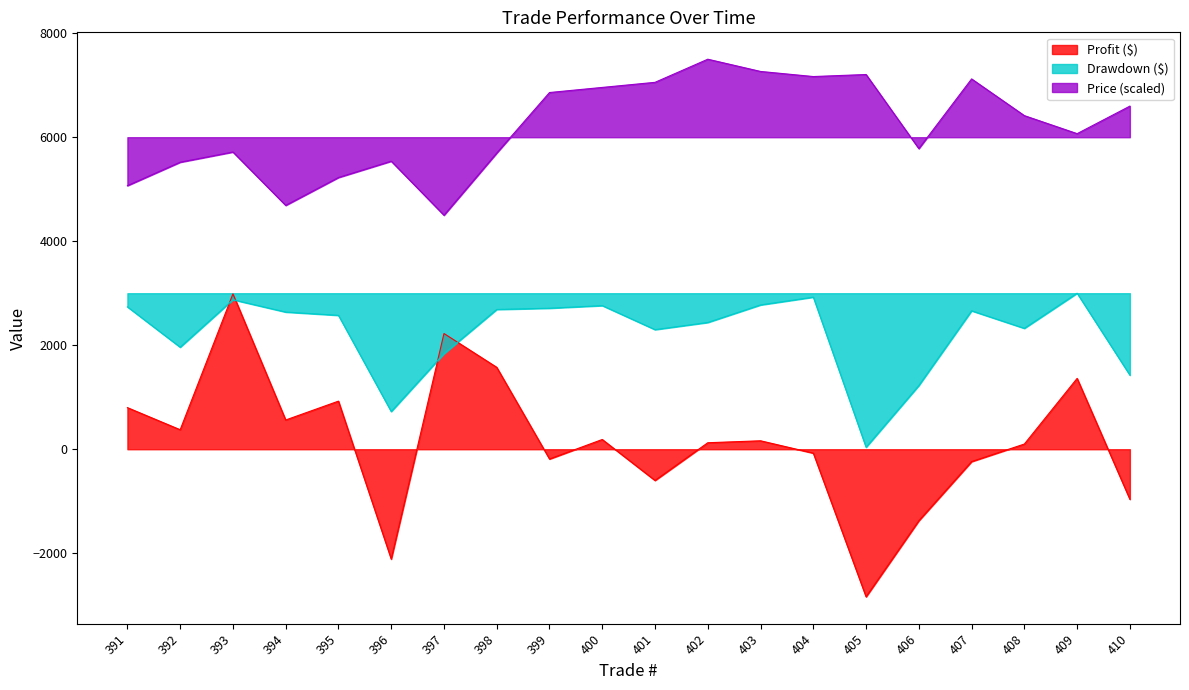

True or false: Profit ($) has more than 0 interior local peaks.

True